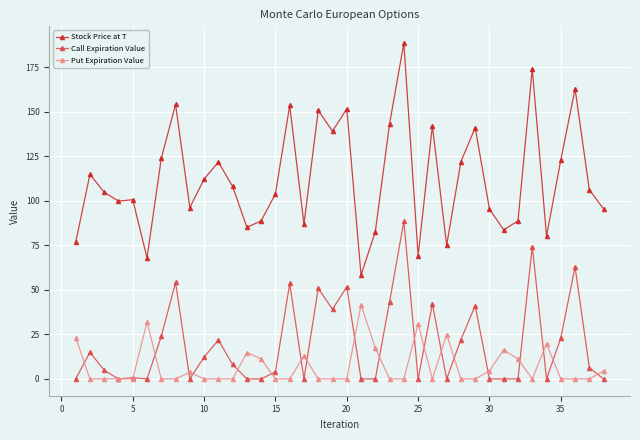

Which series has the largest total across all categories?

Stock Price at T